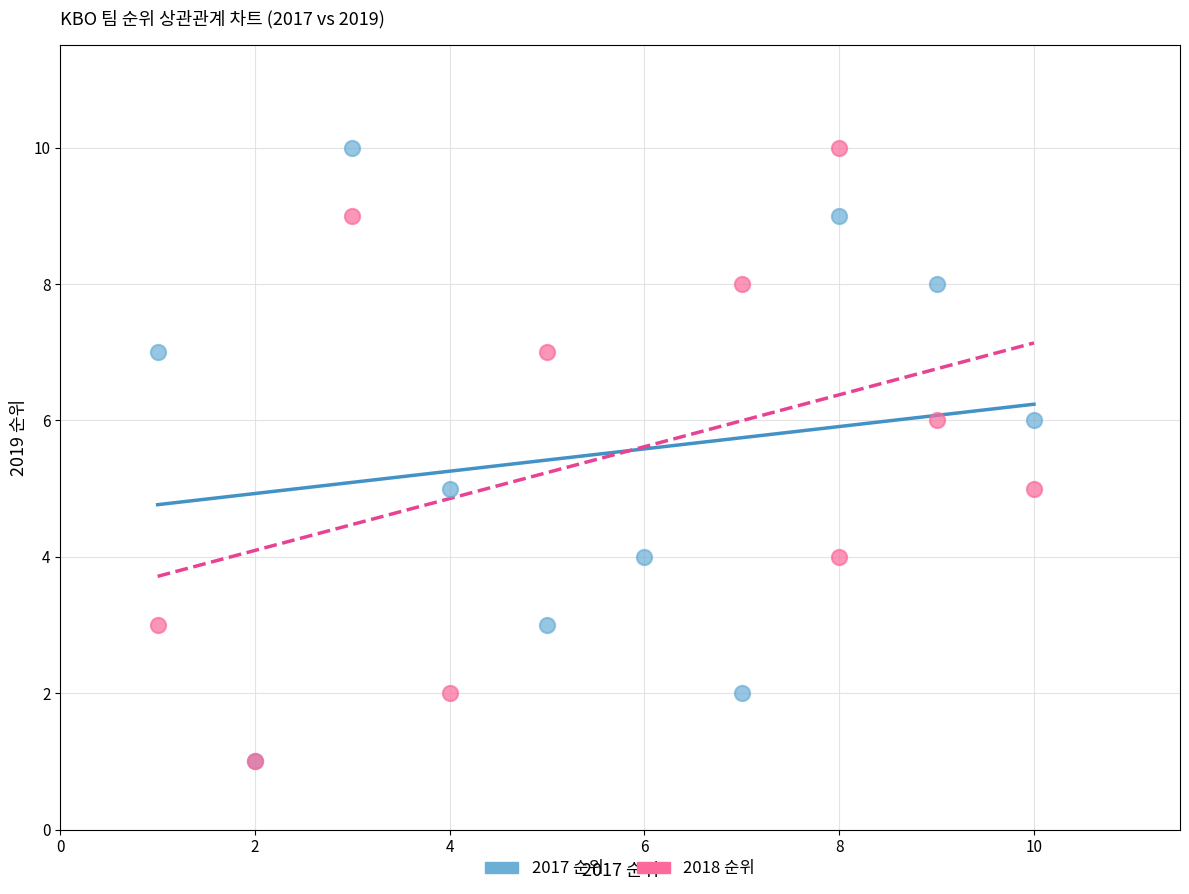

What are all the series names shown in the legend?

2017 순위, 2018 순위